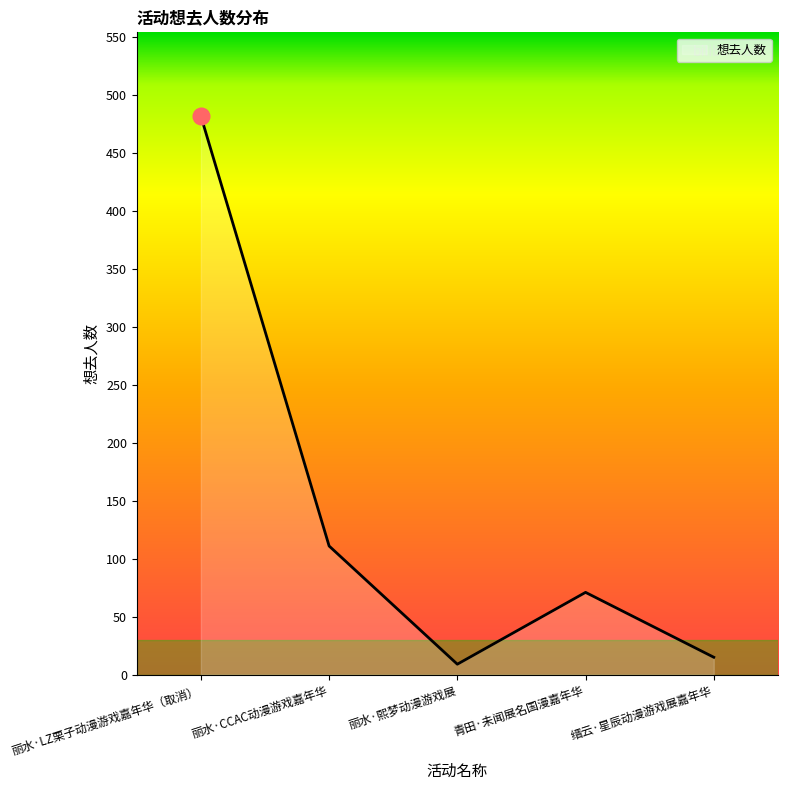

At which label is the value closest to 245?

丽水·CCAC动漫游戏嘉年华